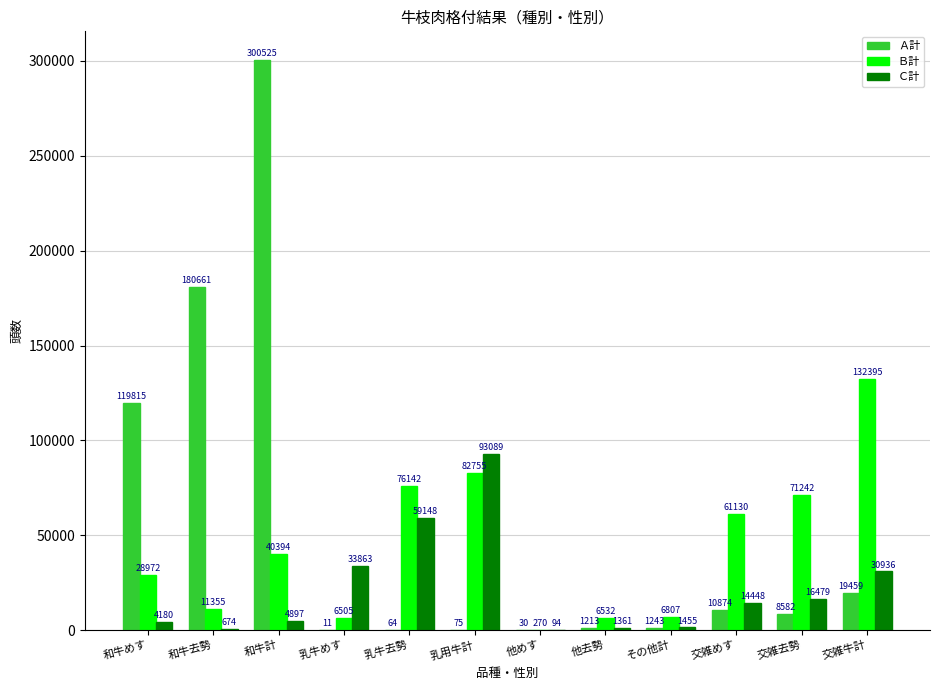

Which category has the highest value in the Ｃ計 series?

乳用牛計